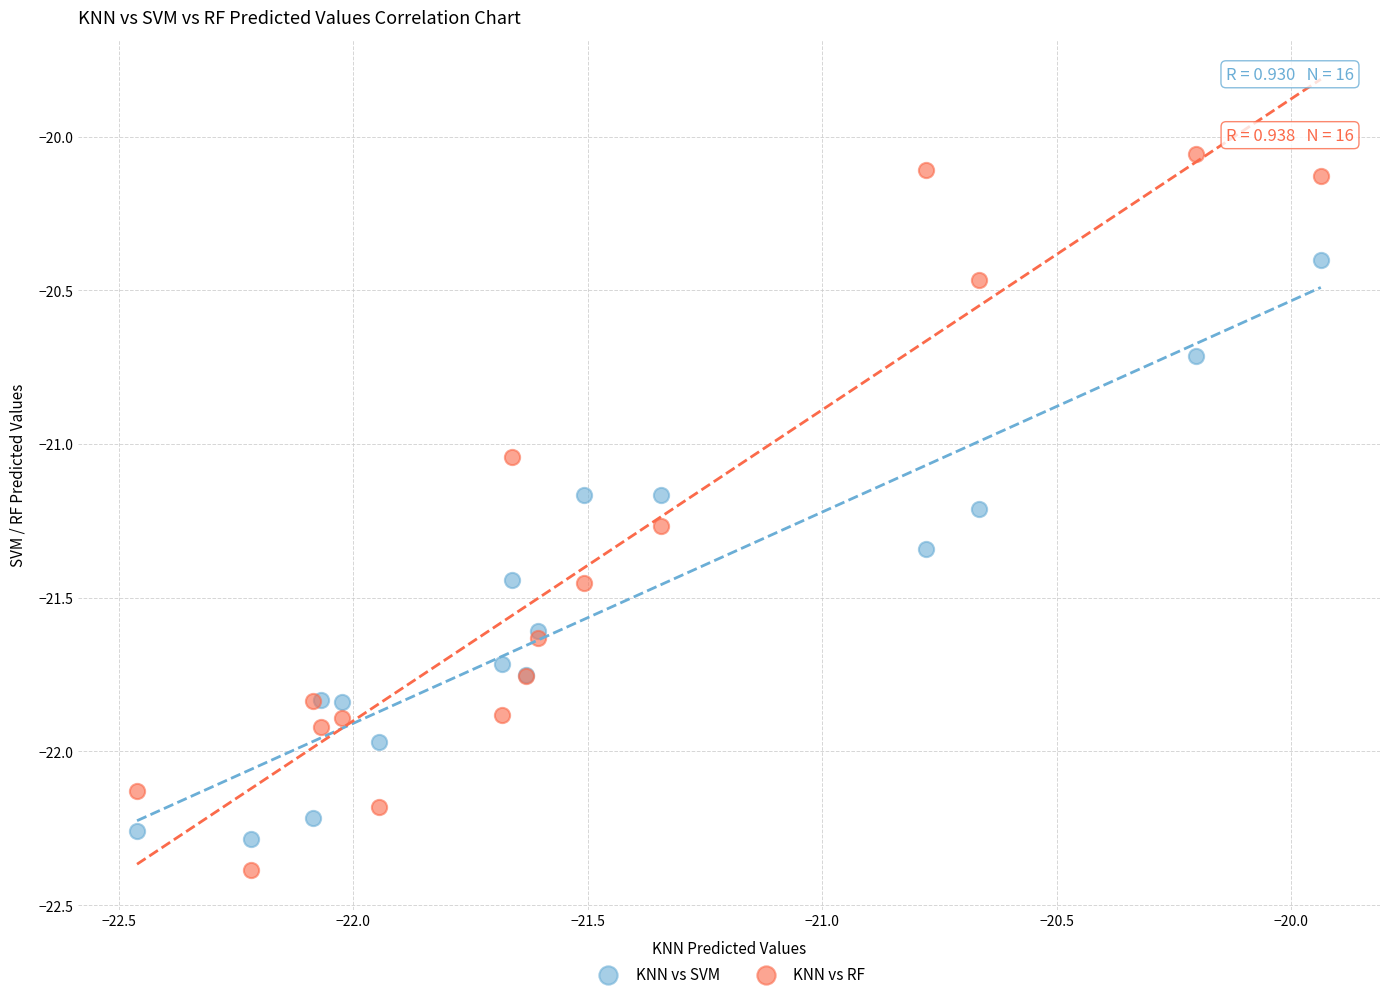

Which series reaches the maximum Y coordinate?

KNN vs RF